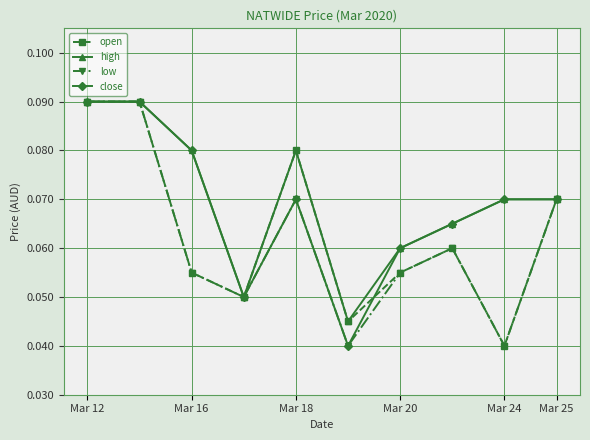

Count the close values in the range 0 to 1.

10